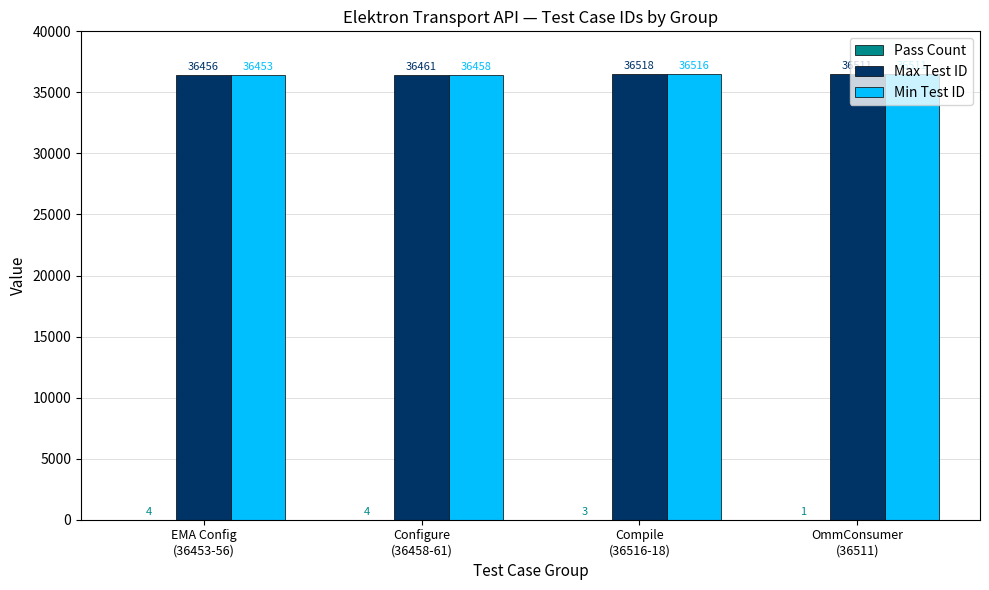

Which series has the largest total across all categories?

Max Test ID